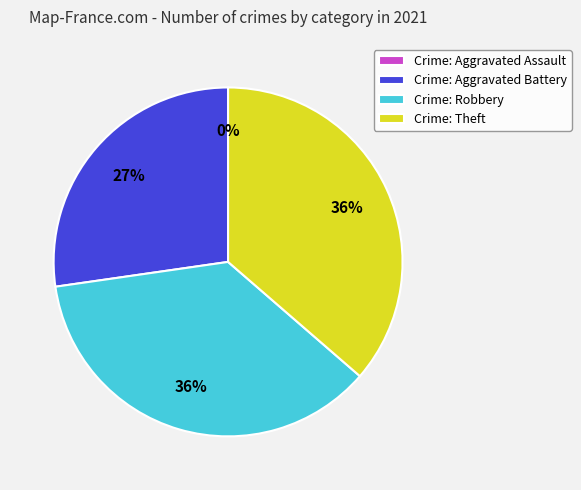

What is the change in value from Aggravated Assault to Theft?

+4